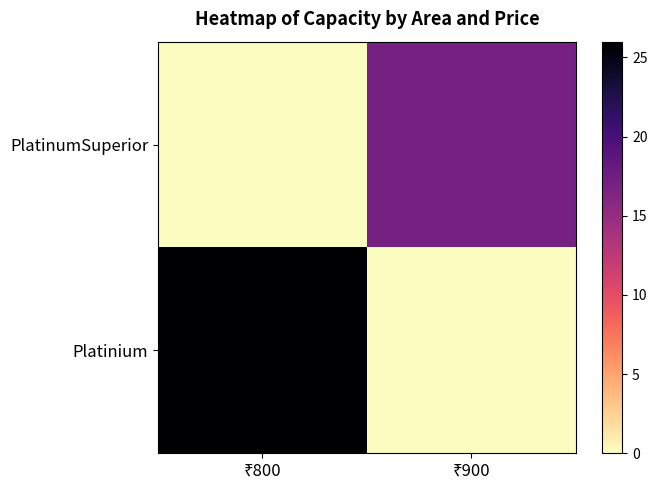

What is the difference between the highest and lowest values at ₹800?

26